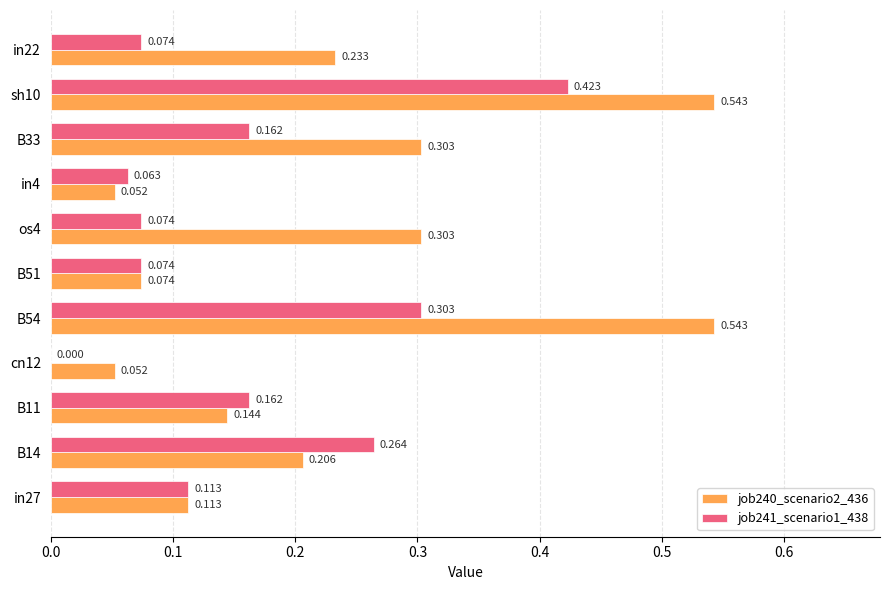

Is the value of job240_scenario2_436 at sh10 greater than the value of job241_scenario1_438 at in27?

Yes